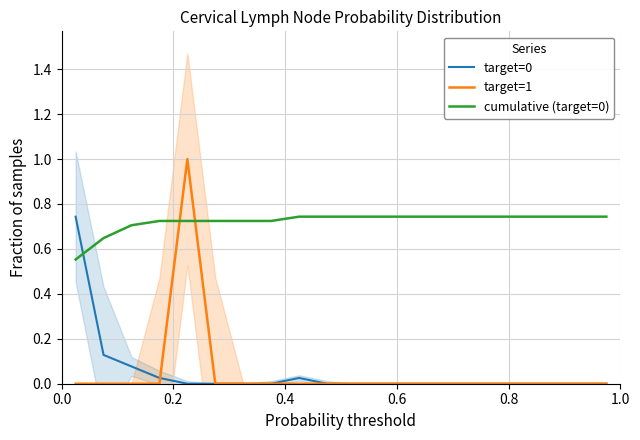

Which series ends up on top after the final intersection of target=1 and cumulative (target=0)?

cumulative (target=0)